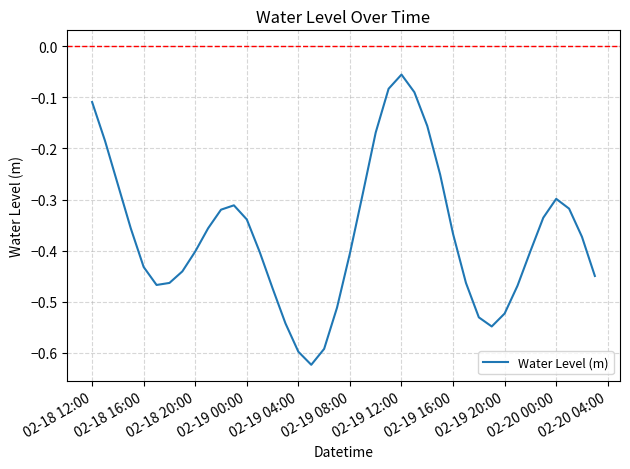

What is the difference between the maximum and minimum values?

0.6